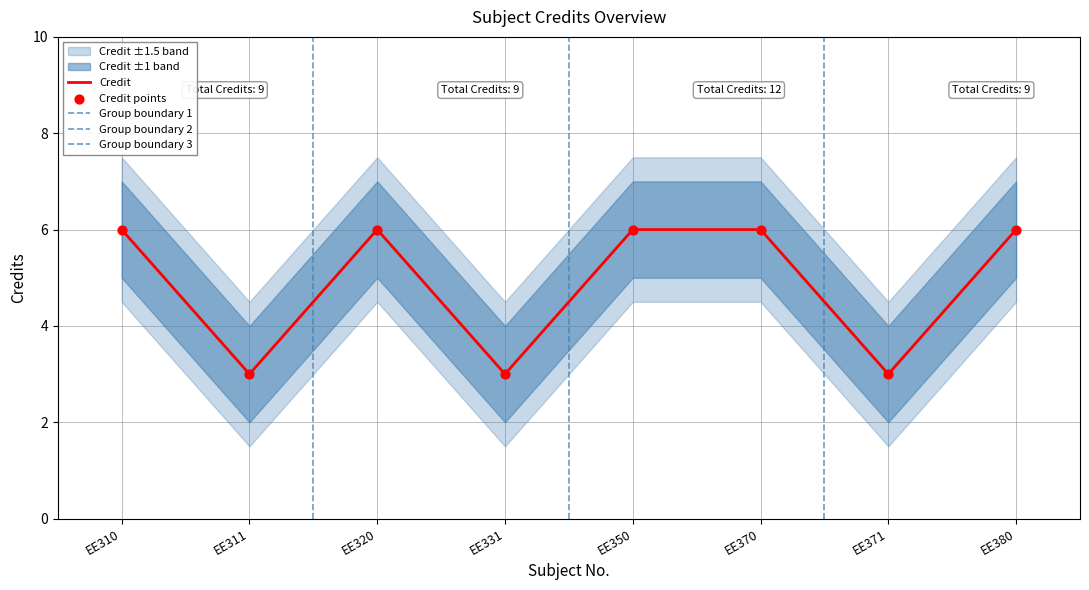

Which series reaches the minimum Y coordinate?

Credit